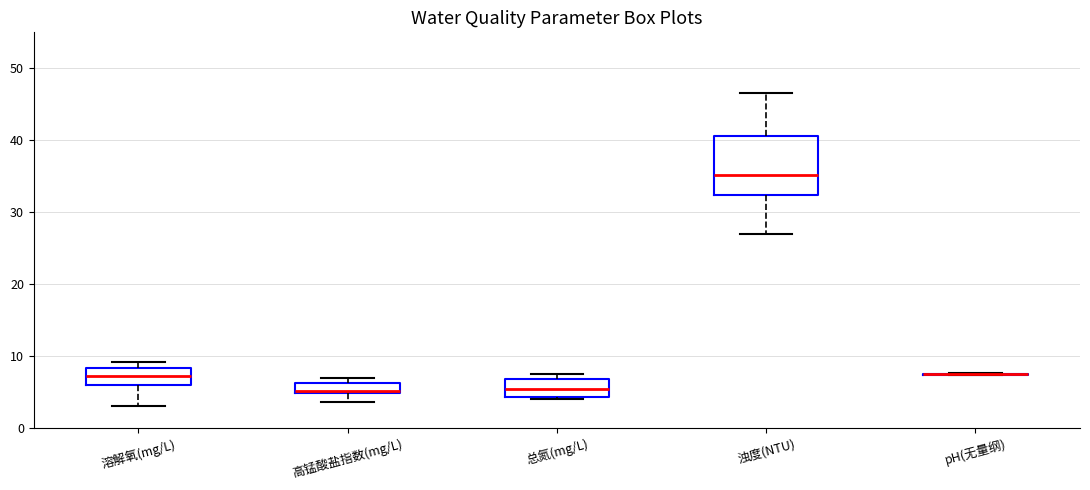

Comparing the boxes themselves (not the whiskers), which one is the tallest?

浊度(NTU)